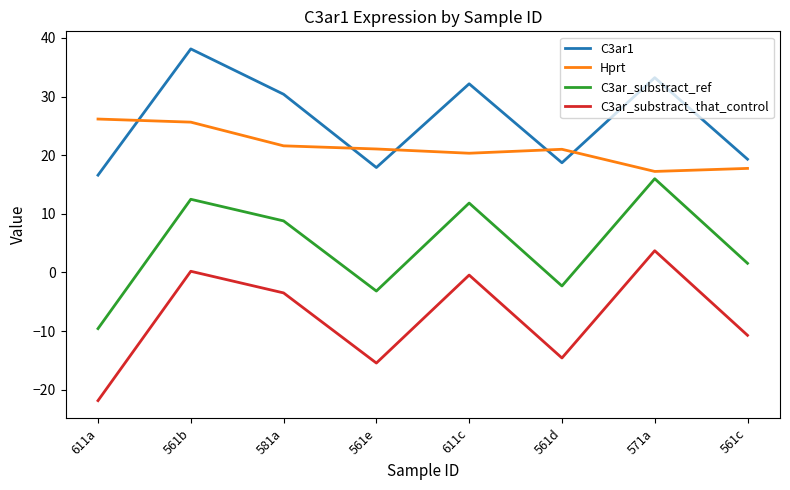

At which category is the sum across all series the highest?

561b